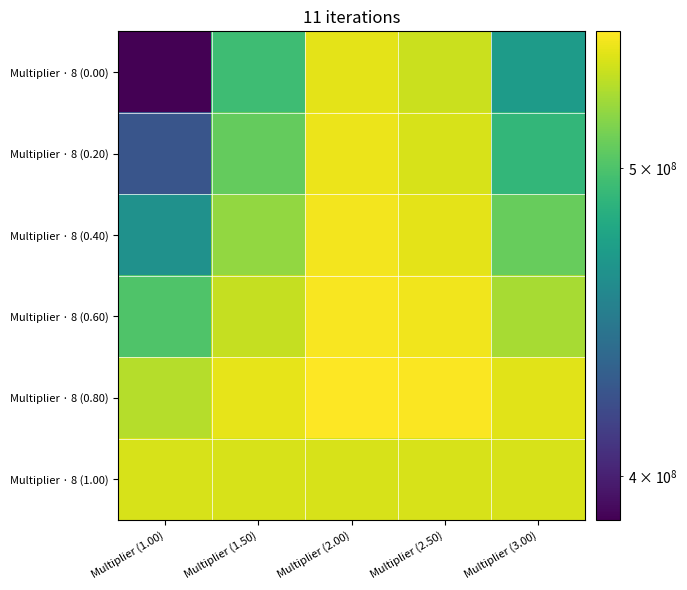

Between Multiplier (1.00) and Multiplier (2.00), which is larger?

Multiplier (2.00)